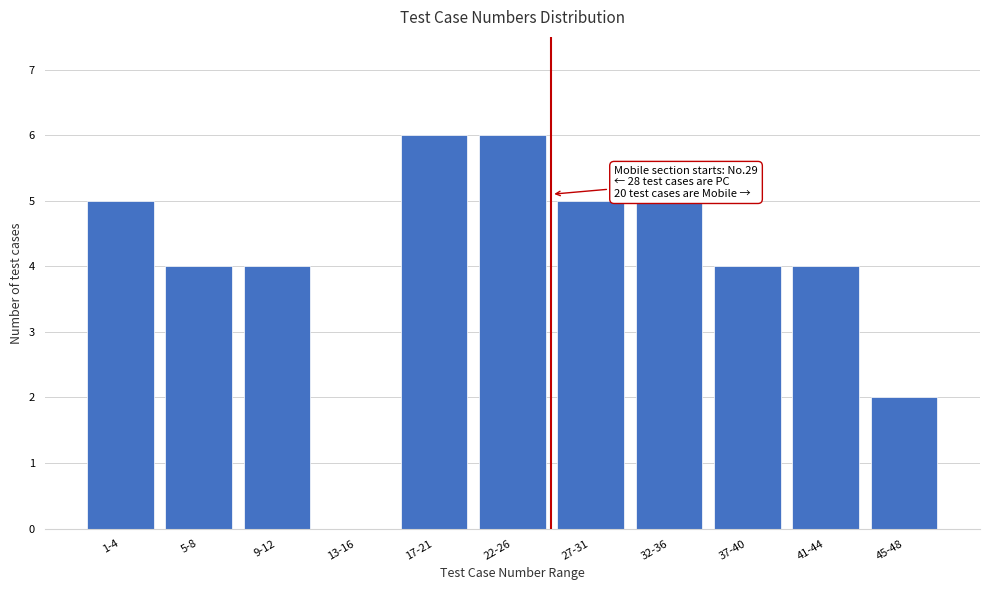

Reading left to right, list all the values displayed in this chart.

1-4=5	5-8=4	9-12=4	13-16=0	17-21=6	22-26=6	27-31=5	32-36=5	37-40=4	41-44=4	45-48=2